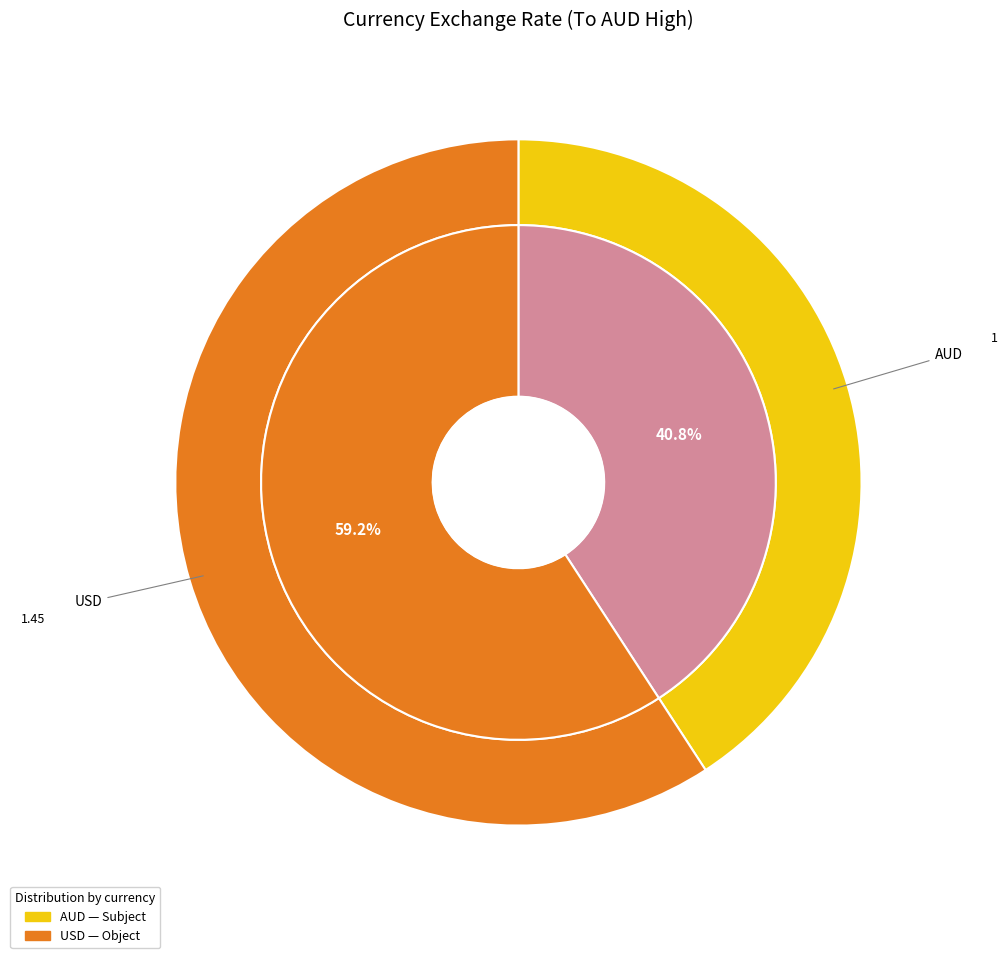

What percentage is the USD slice, to the nearest percent?

59%